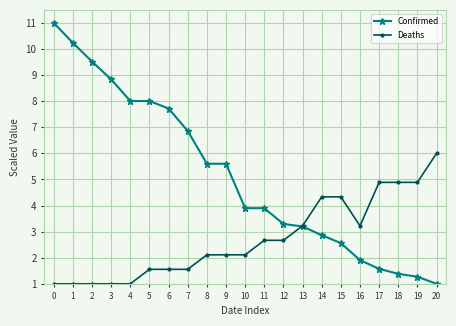

Is it true that Confirmed equals 2.9 at 5?

False